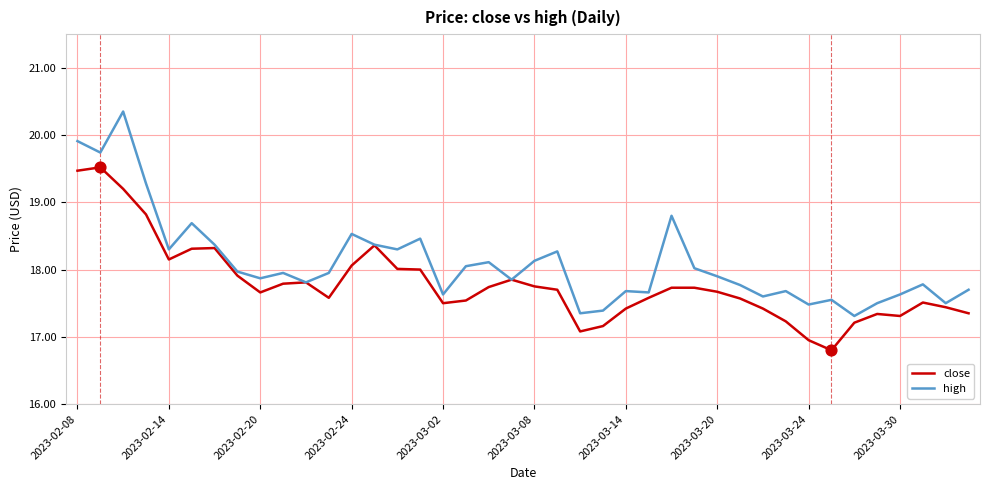

Which series has the largest range (max minus min)?

high